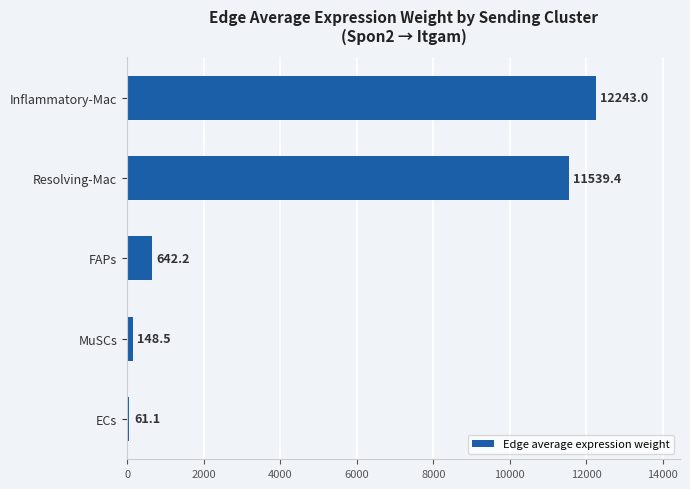

What is the sum of all values?

24634.1